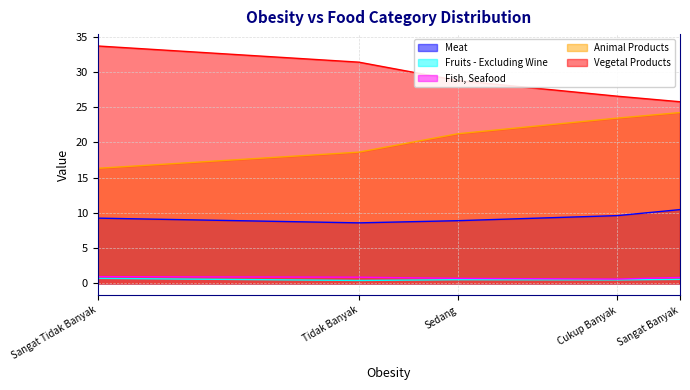

What is the total value across all series at Sangat Banyak?

61.9